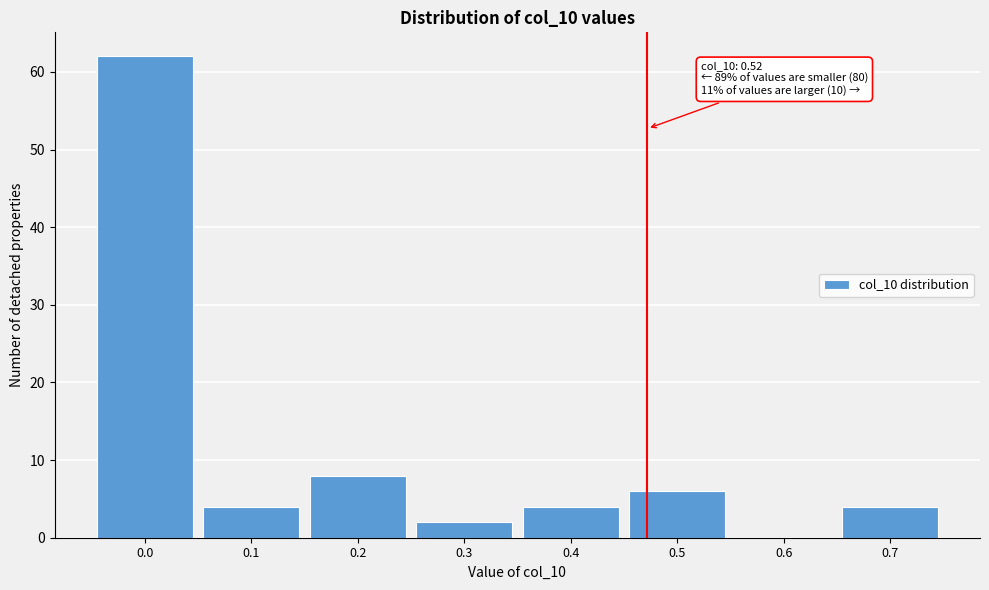

Reading left to right, what are all the values shown in this chart?

0.0=62	0.1=4	0.2=8	0.3=2	0.4=4	0.5=6	0.6=0	0.7=4